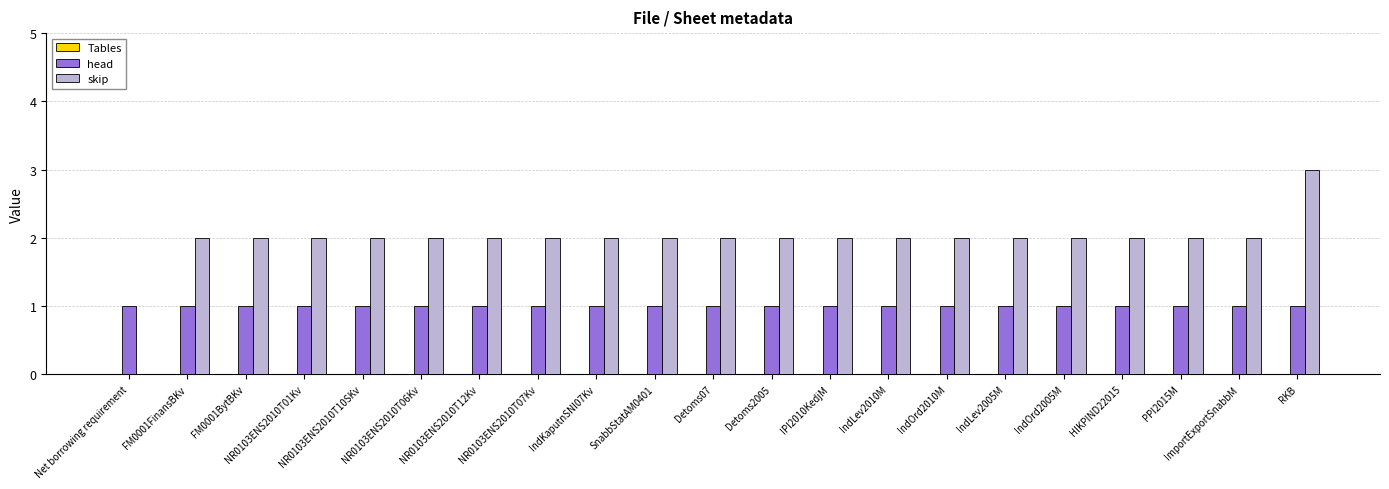

How many groups of bars are there?

21